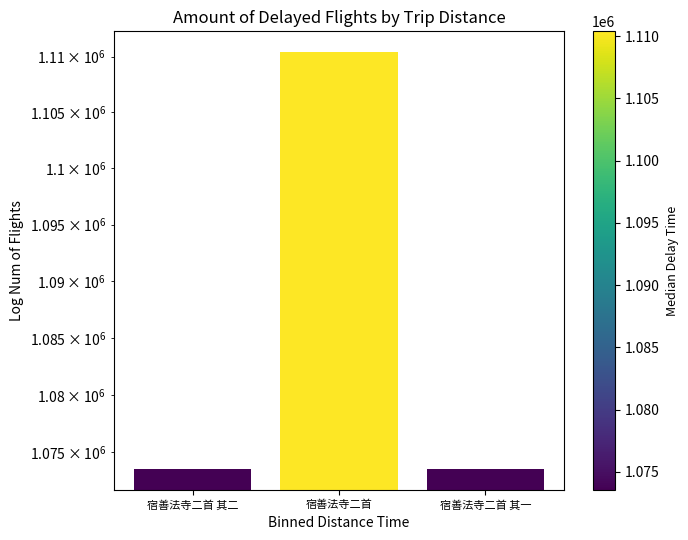

True or false: the data shows 1110391 at 宿善法寺二首.

True